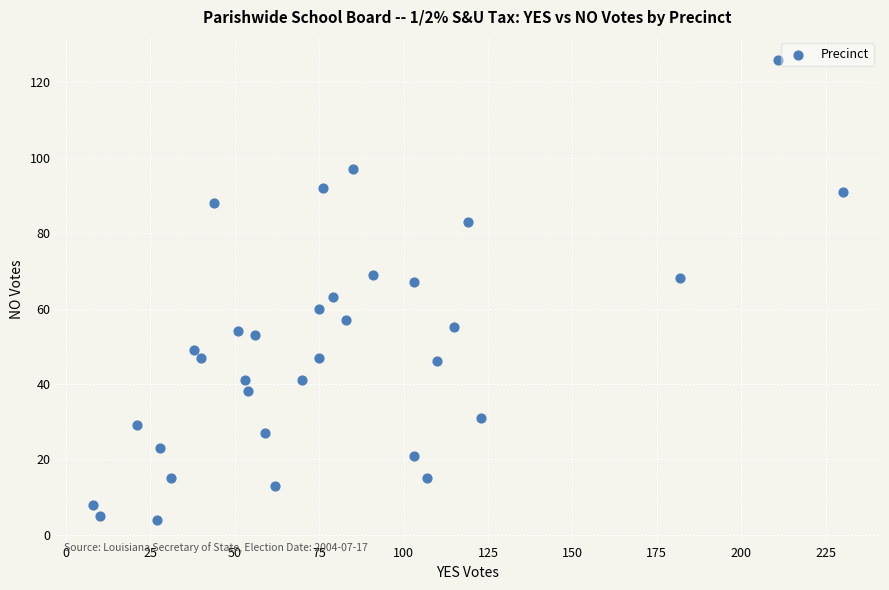

What is the range of X values (max minus min)?

222